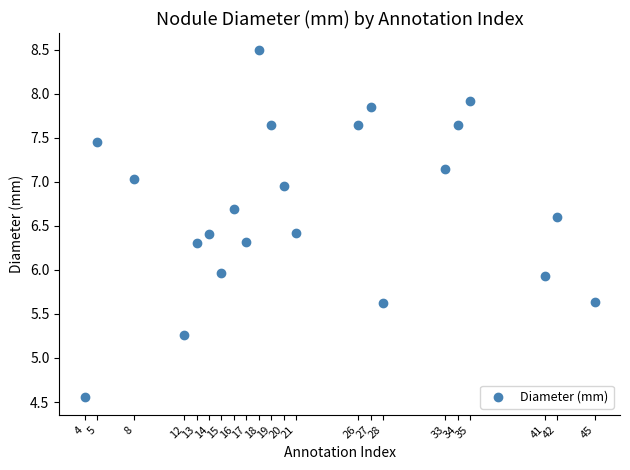

What is the range of Y values (max minus min)?

3.9